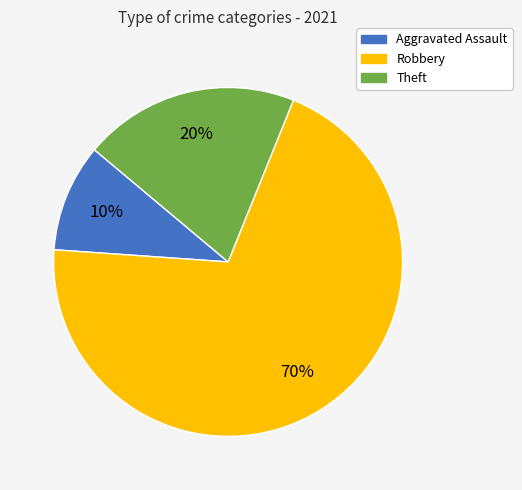

To the nearest percent, what is the difference between the largest and smallest slice percentages?

60%